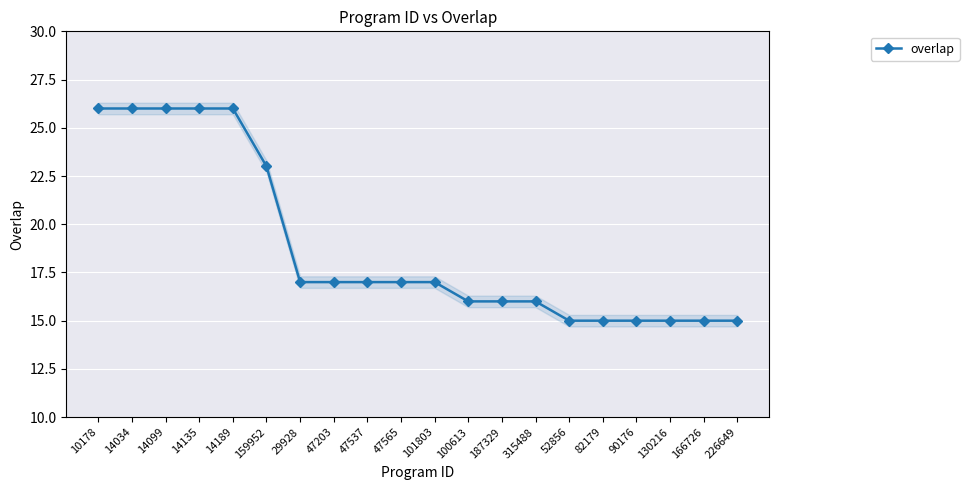

What is the difference between the maximum and minimum values?

11